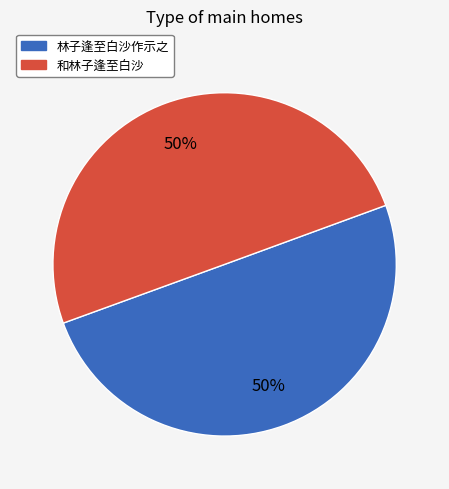

What is the ratio of the value at 和林子逢至白沙 to the value at 林子逢至白沙作示之?

1.0